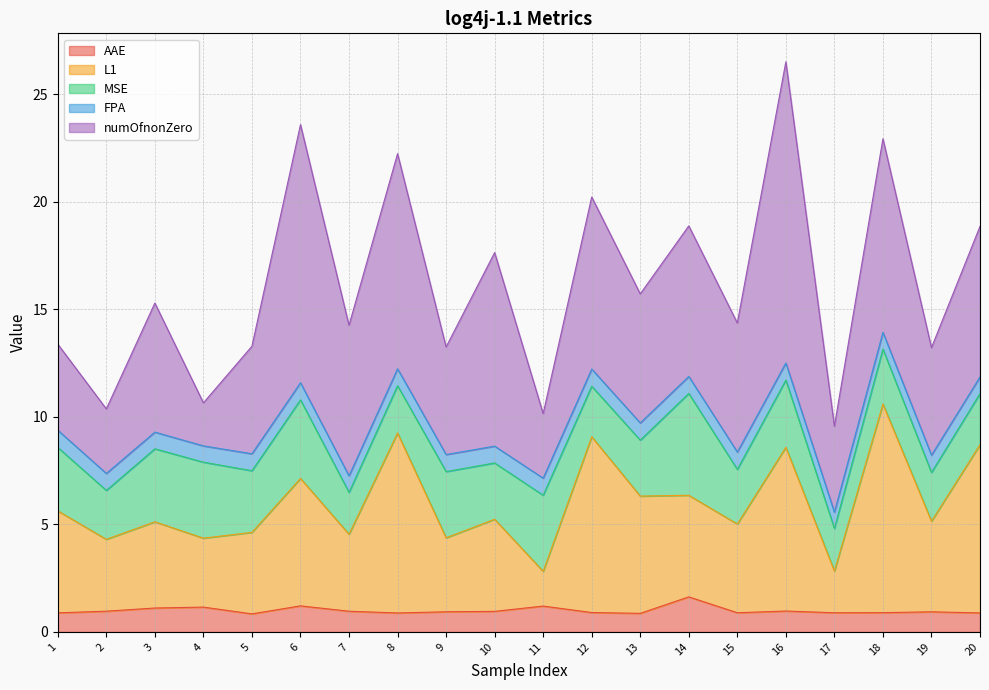

Which category has the lowest value across all series?

4